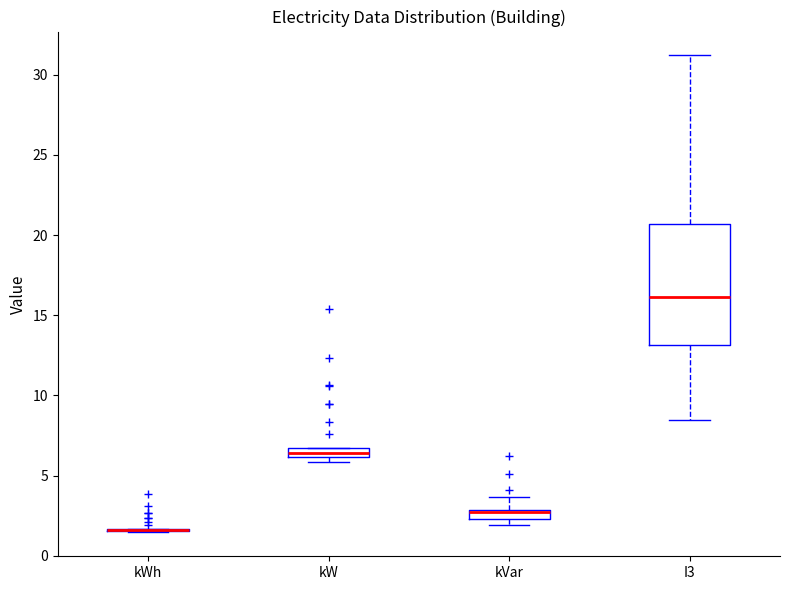

Comparing the boxes themselves (not the whiskers), which one is the tallest?

I3